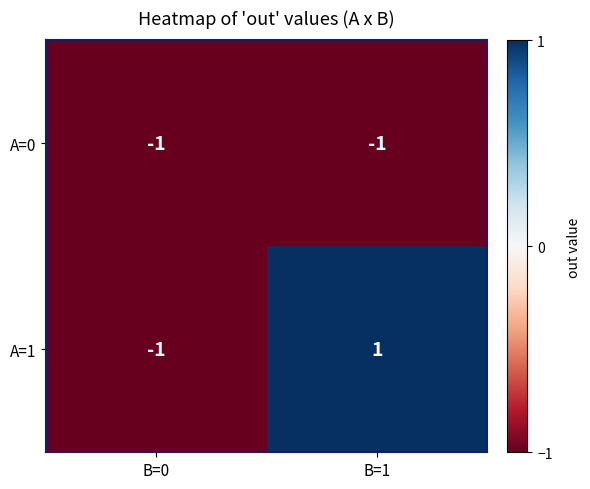

At which category is the sum across all series the highest?

B=1